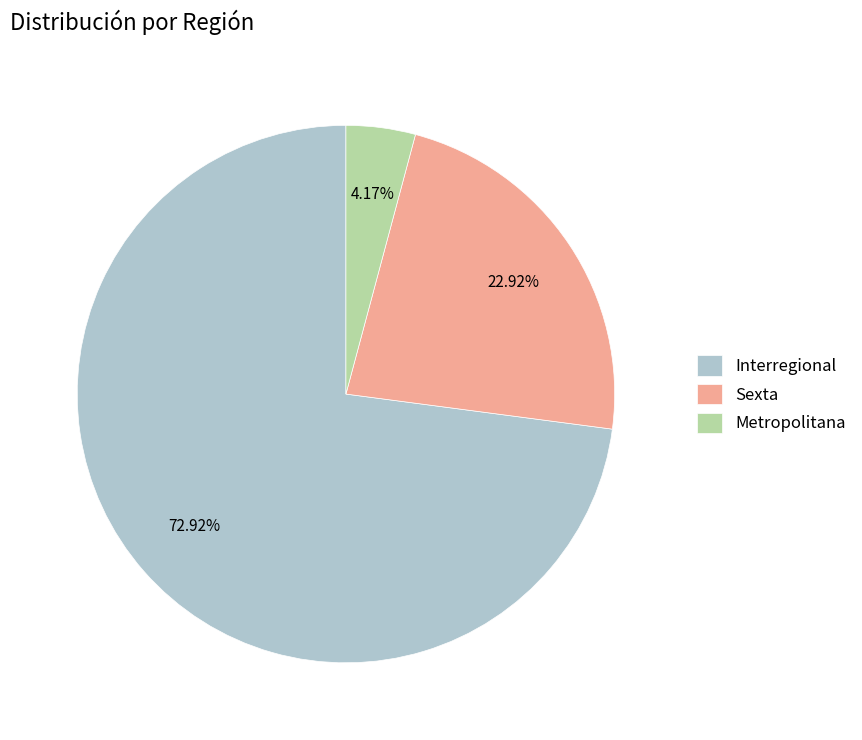

Rank the categories by value from highest to lowest.

Interregional, Sexta, Metropolitana